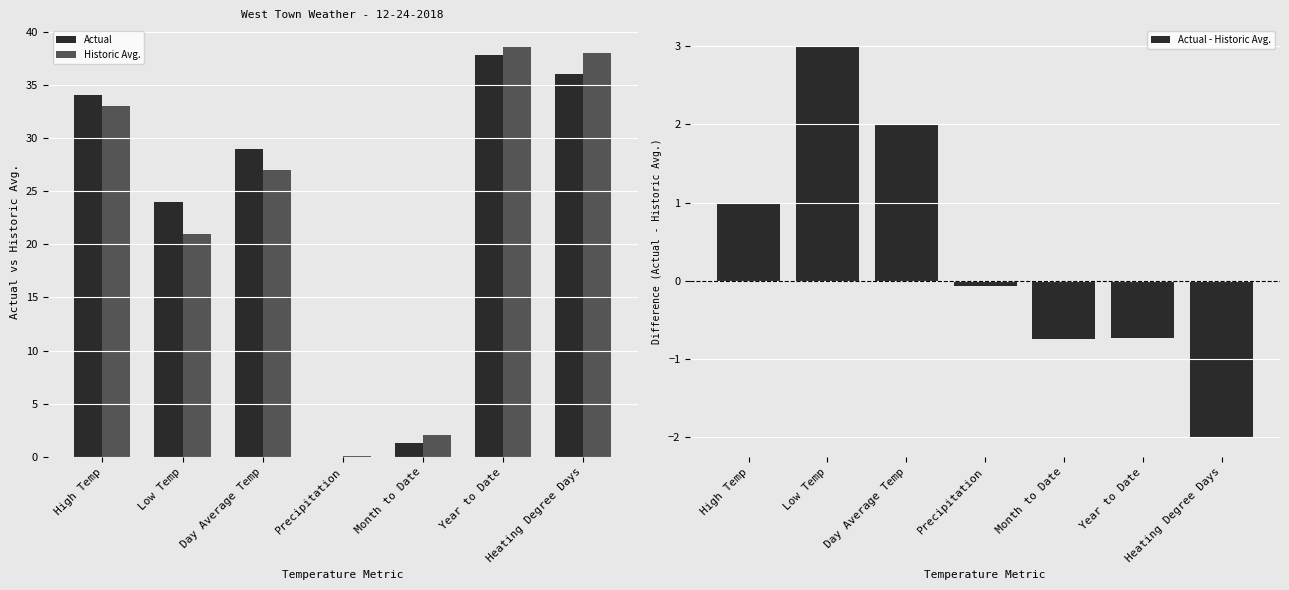

What is the difference between the maximum and second lowest values in the Actual series?

36.5